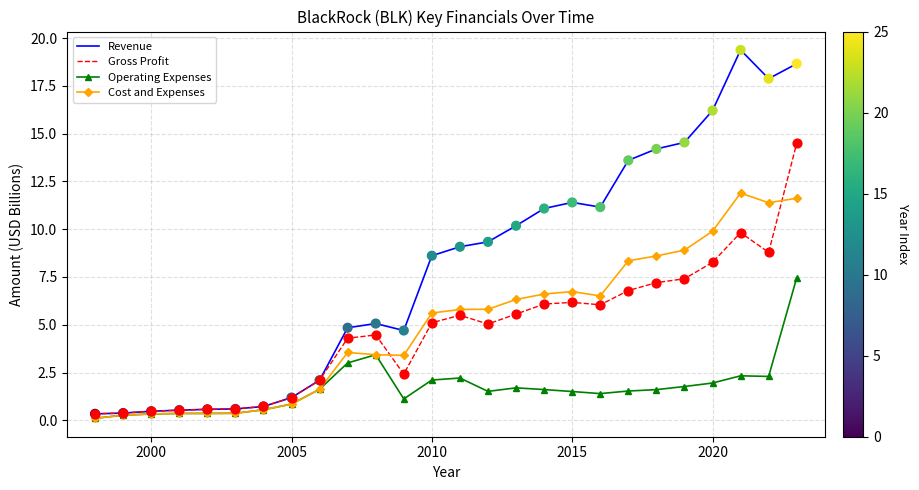

Which series has the widest spread of values?

Revenue